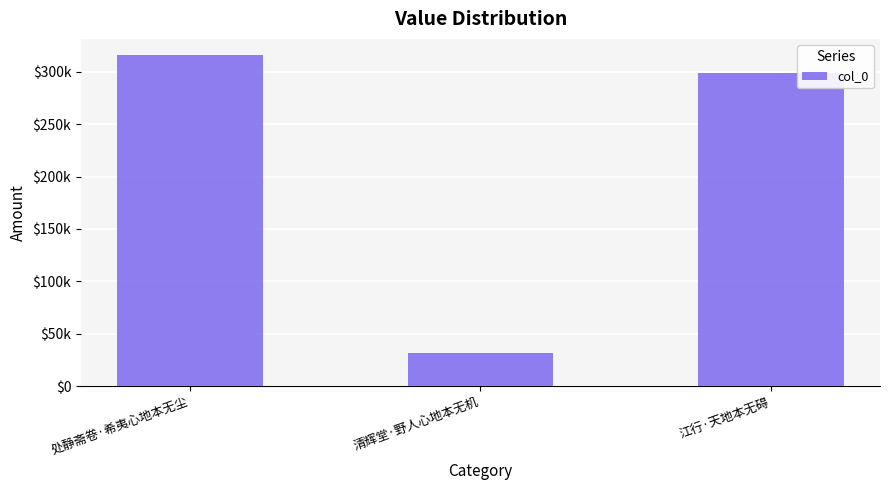

Does the chart contain any negative values?

No